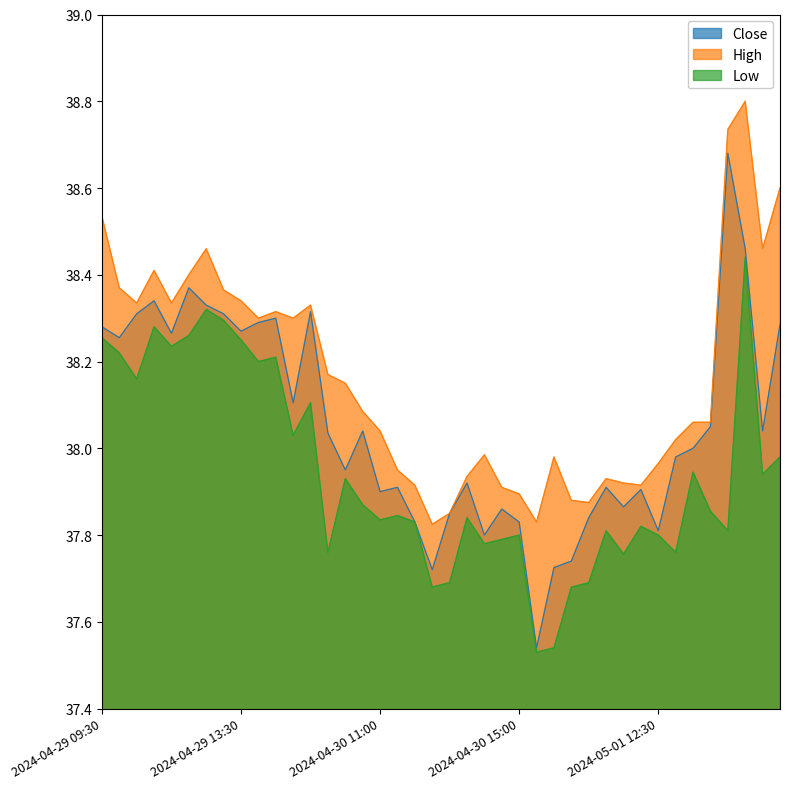

How many values in the Close series are below 38?

19